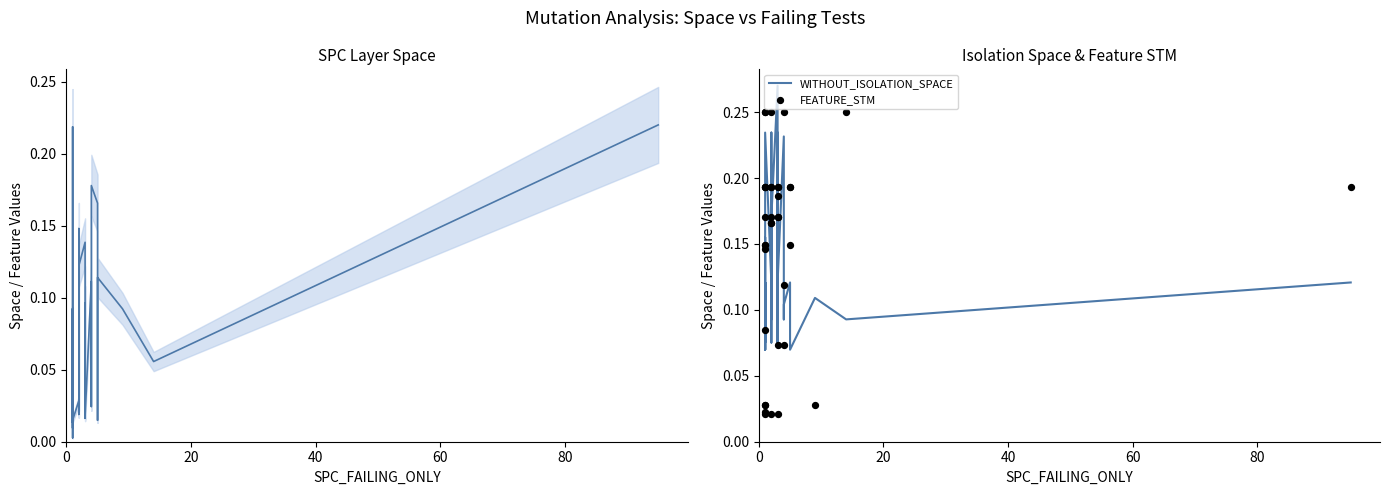

At how many categories does at least one series exceed 0?

37